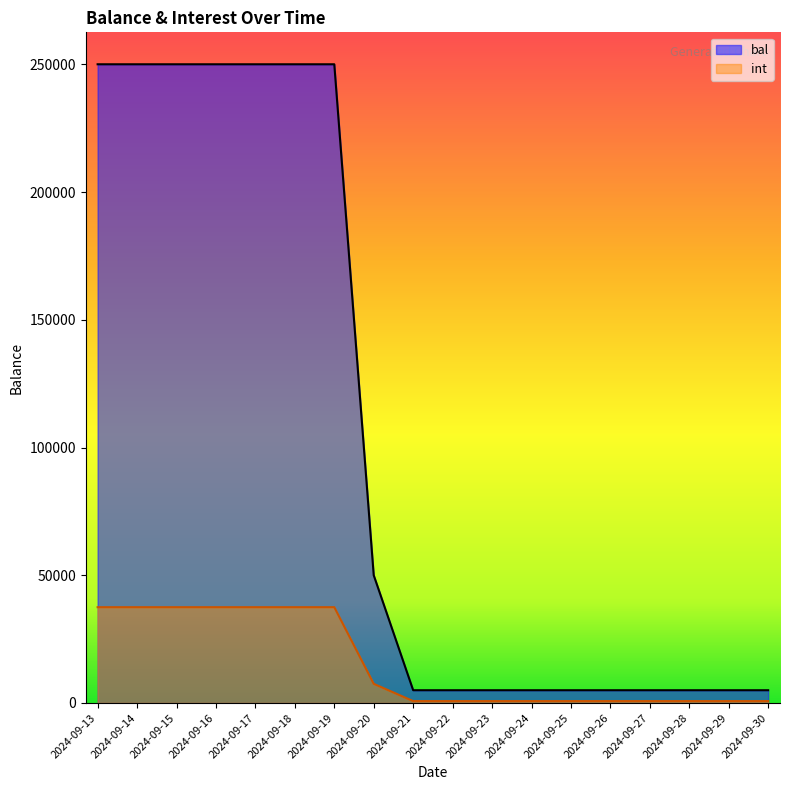

The int series shows 155.9 at 2024-09-22. True or false?

False